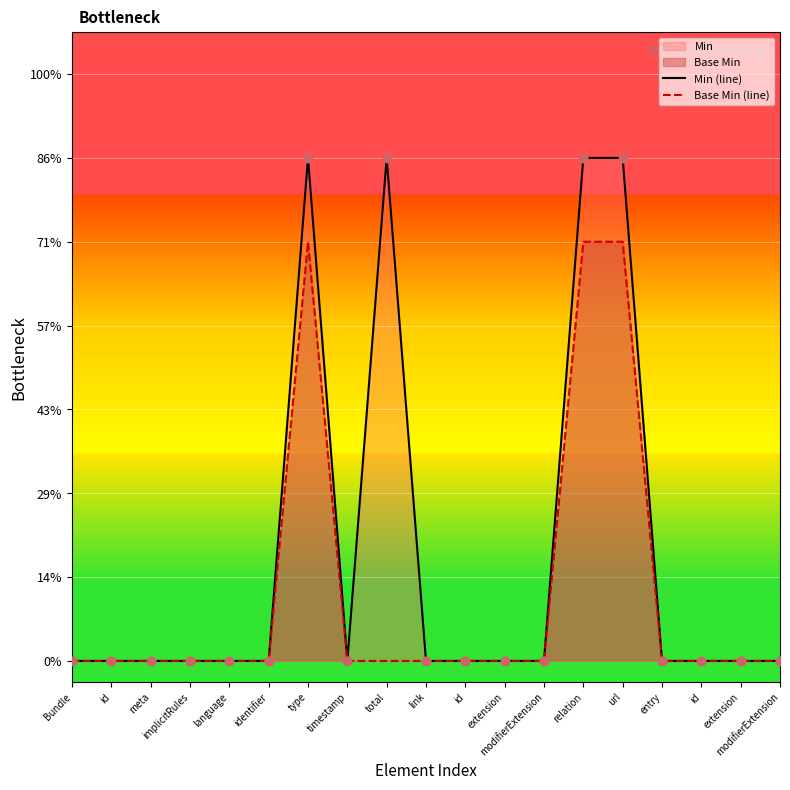

Which series contains the highest Y value?

Min (line)